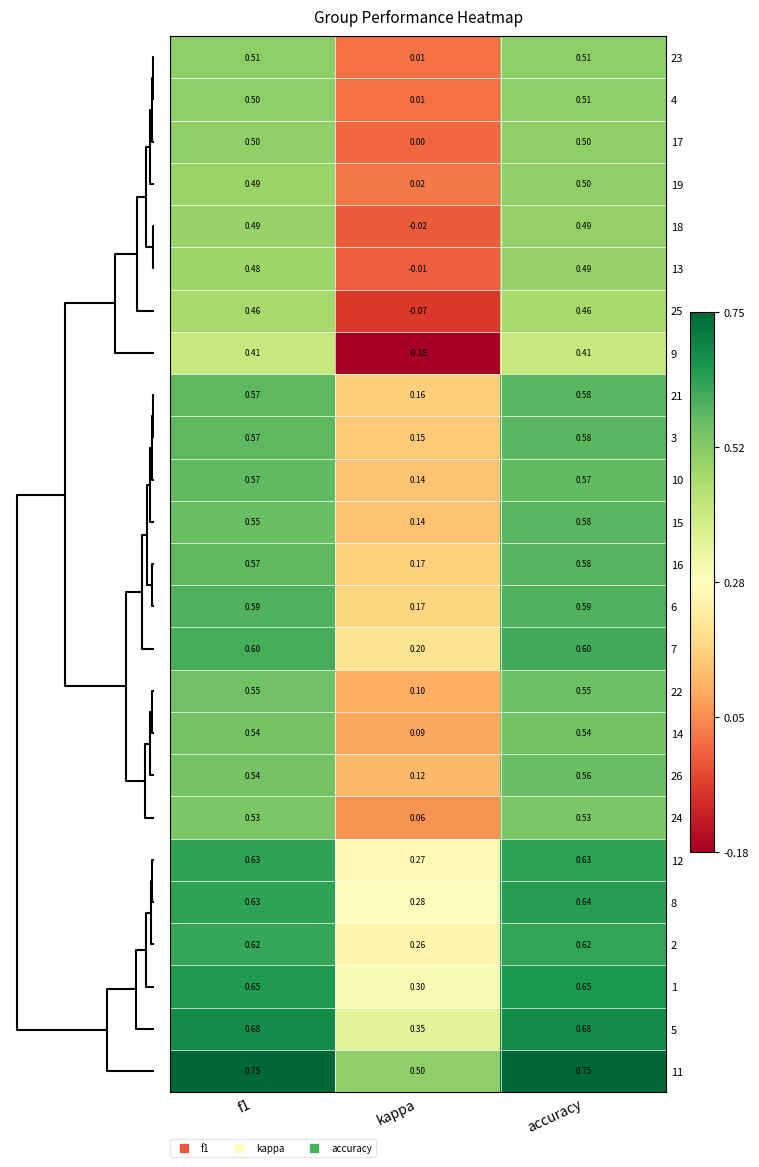

At which label is 26 closest to 0?

kappa